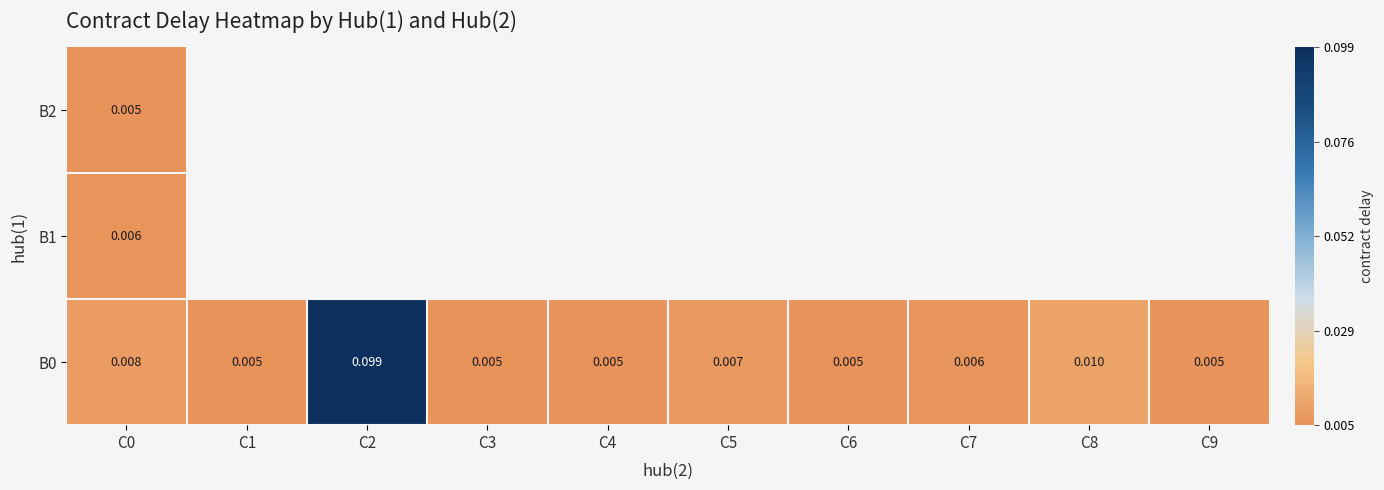

How many categories are shown in the chart?

10